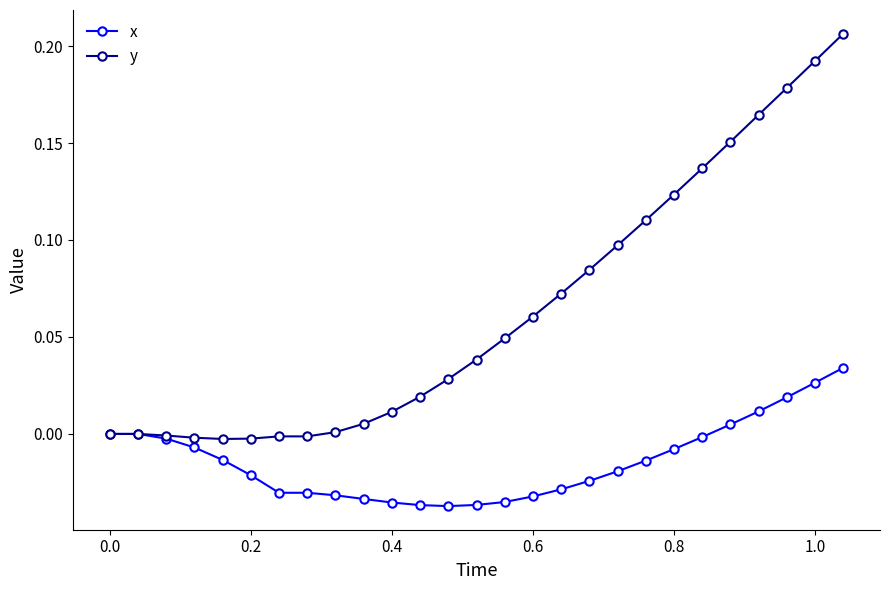

Which series has the largest total across all categories?

y